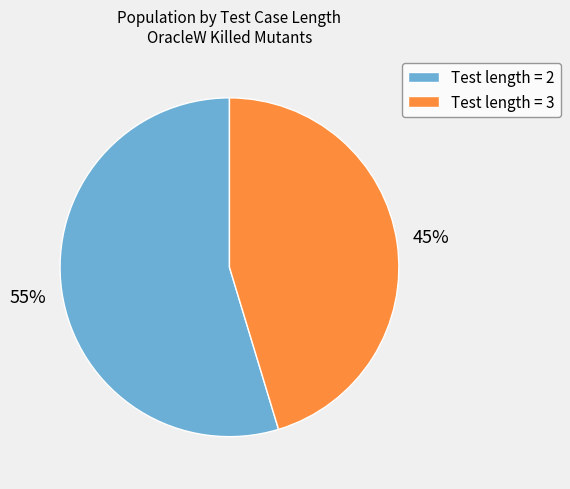

To the nearest percent, what portion does Test length = 3 represent?

45%